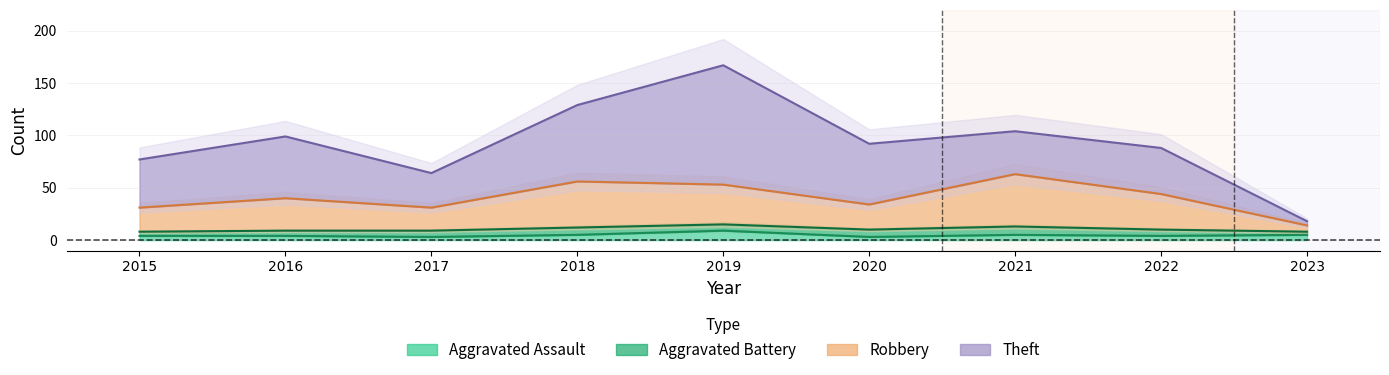

True or false: Robbery has a value of 34 at 2018.

False